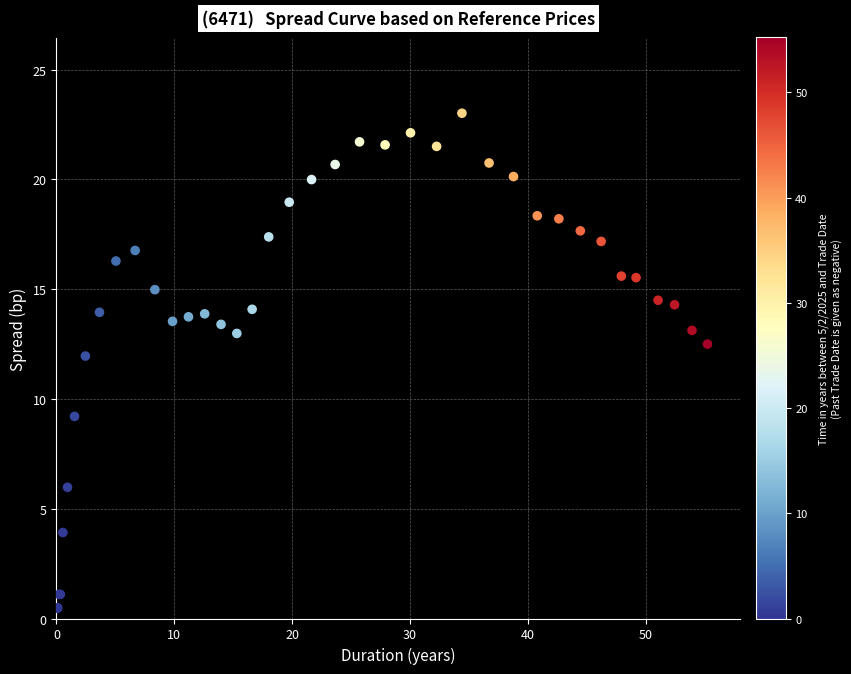

What Y value in the scatter plot is closest to 11?

12.0